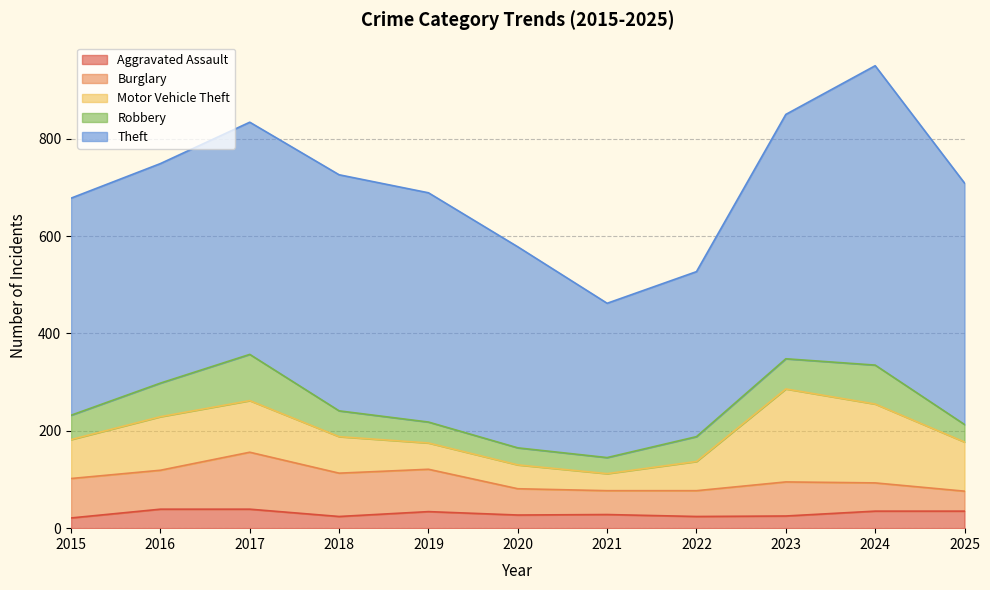

What is the difference between the maximum and minimum values in the Robbery series?

62